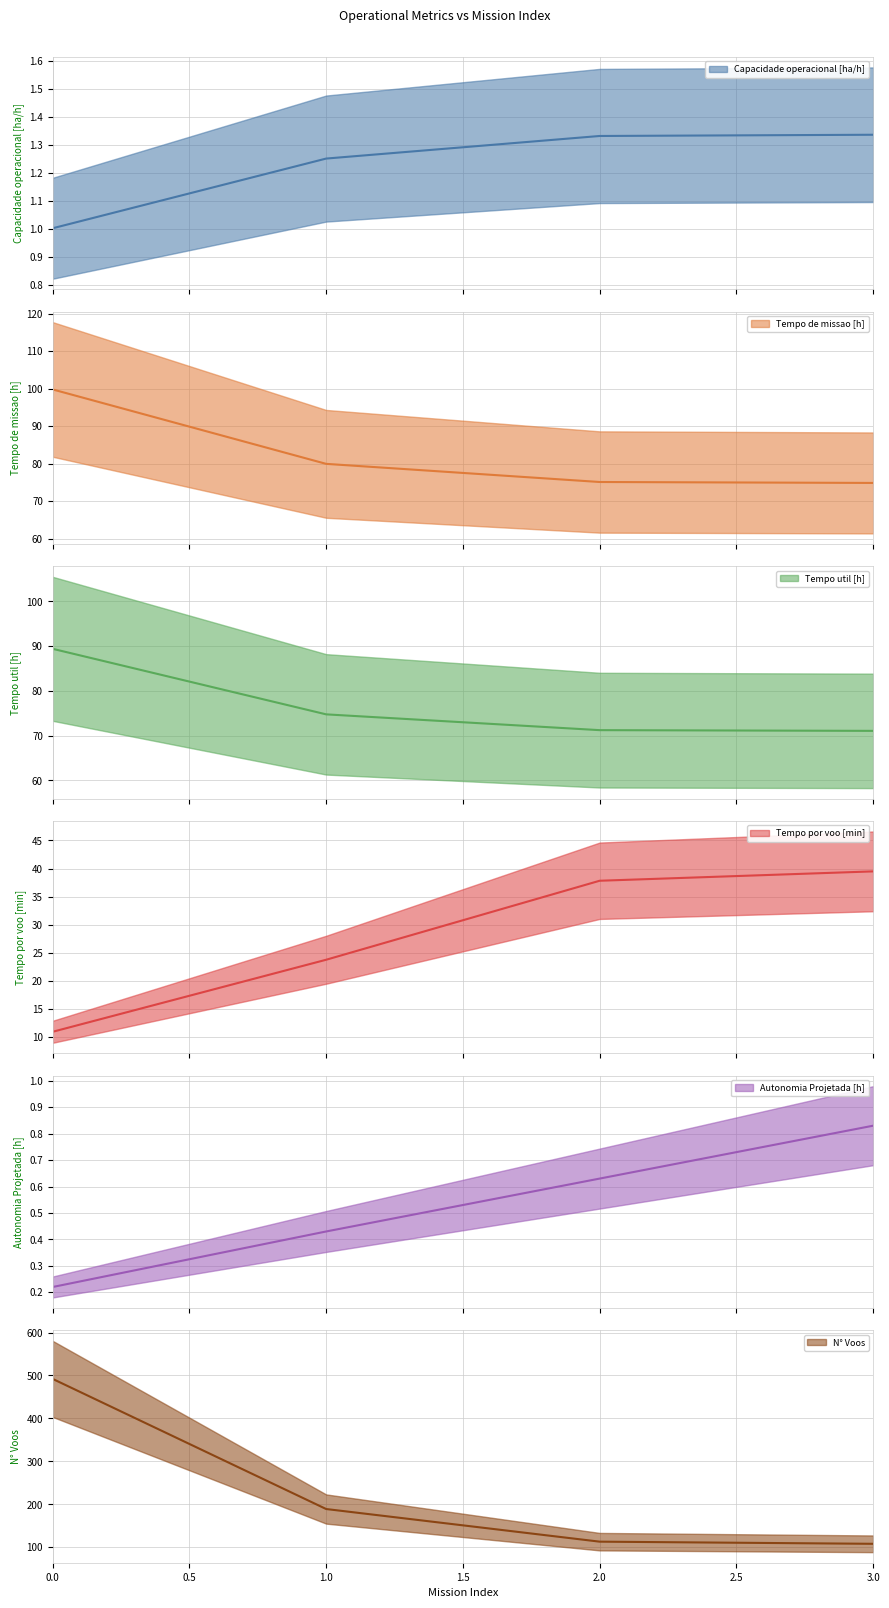

What is the difference between the maximum and second lowest values in the Tempo util [h] series?

18.2